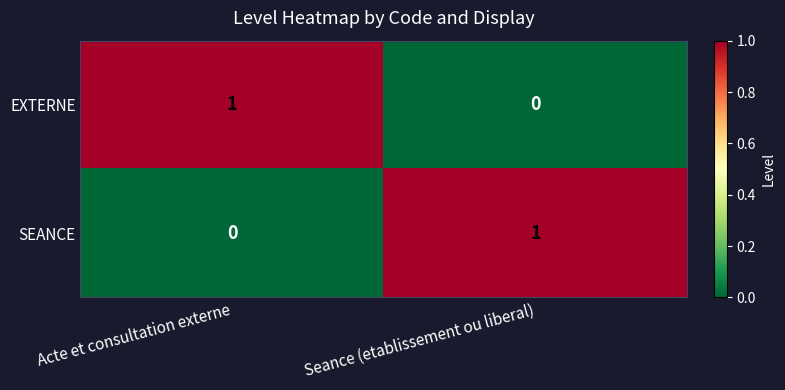

At Seance (etablissement ou liberal), list the series in order from smallest to largest.

EXTERNE, SEANCE